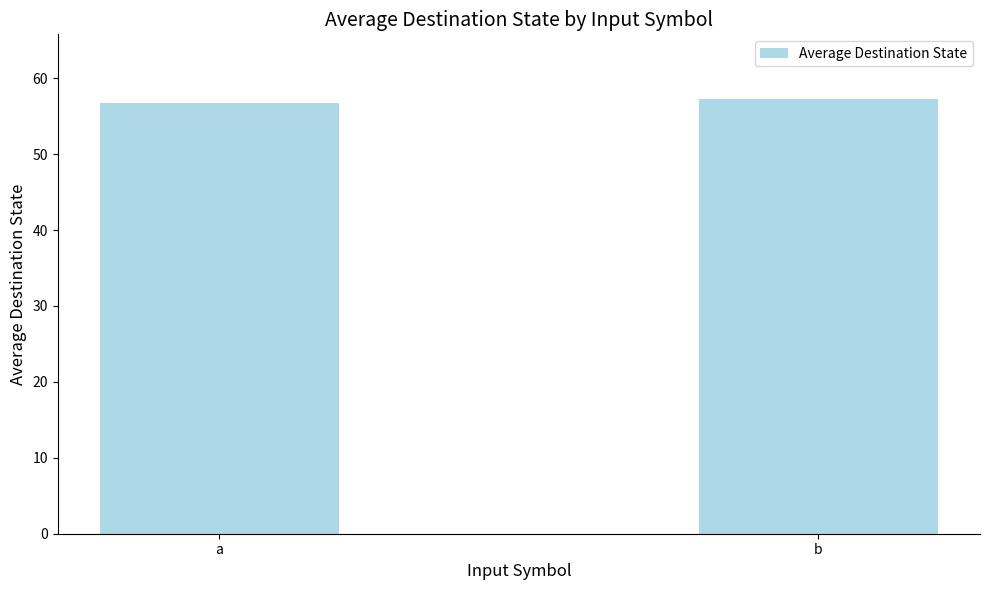

The chart shows a value of 56.8 at a. True or false?

True